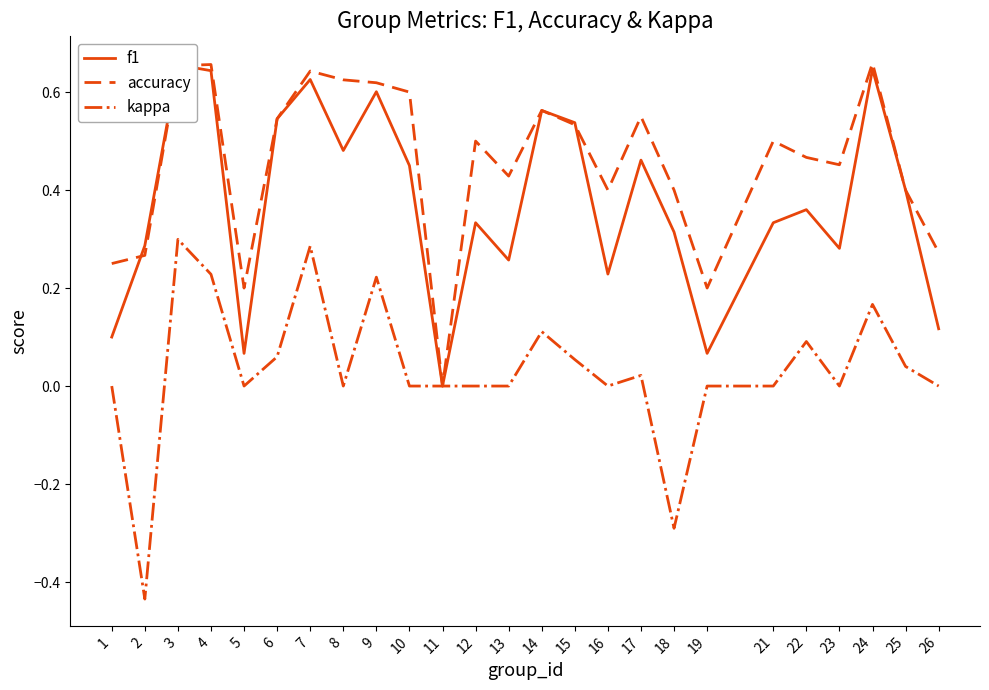

What is the total value across all series at 8?

1.1